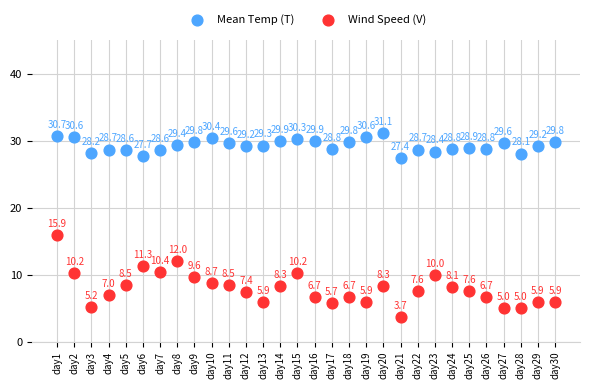

What are all the series names shown in the legend?

Mean Temp (T), Wind Speed (V)